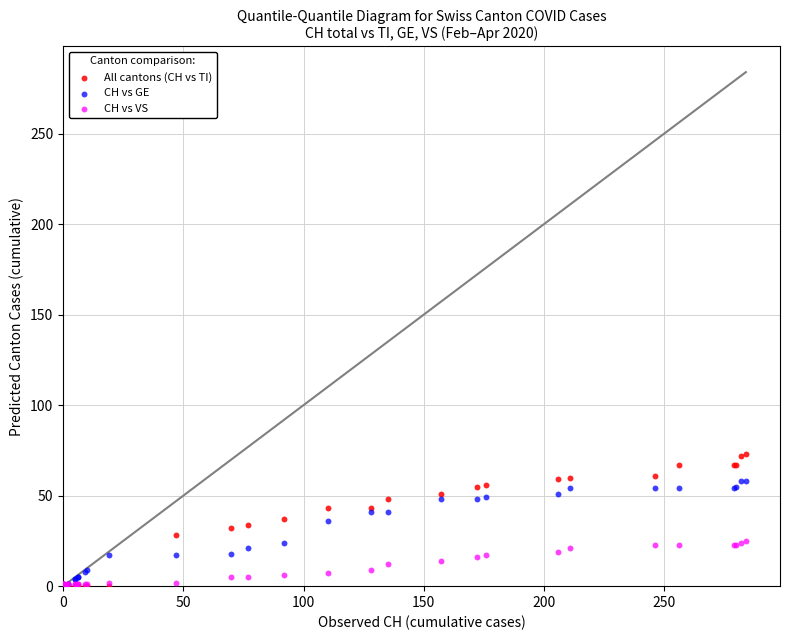

Which series has the largest Y range (max minus min)?

All cantons (CH vs TI)